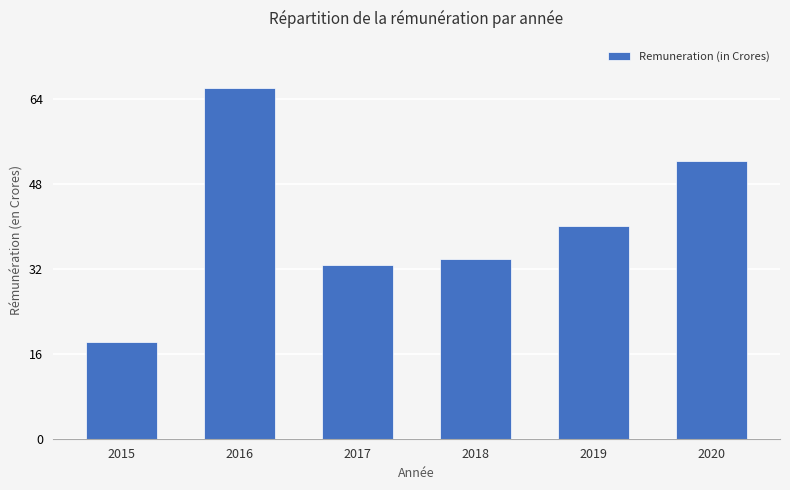

Which label corresponds to the largest value in the chart?

2016